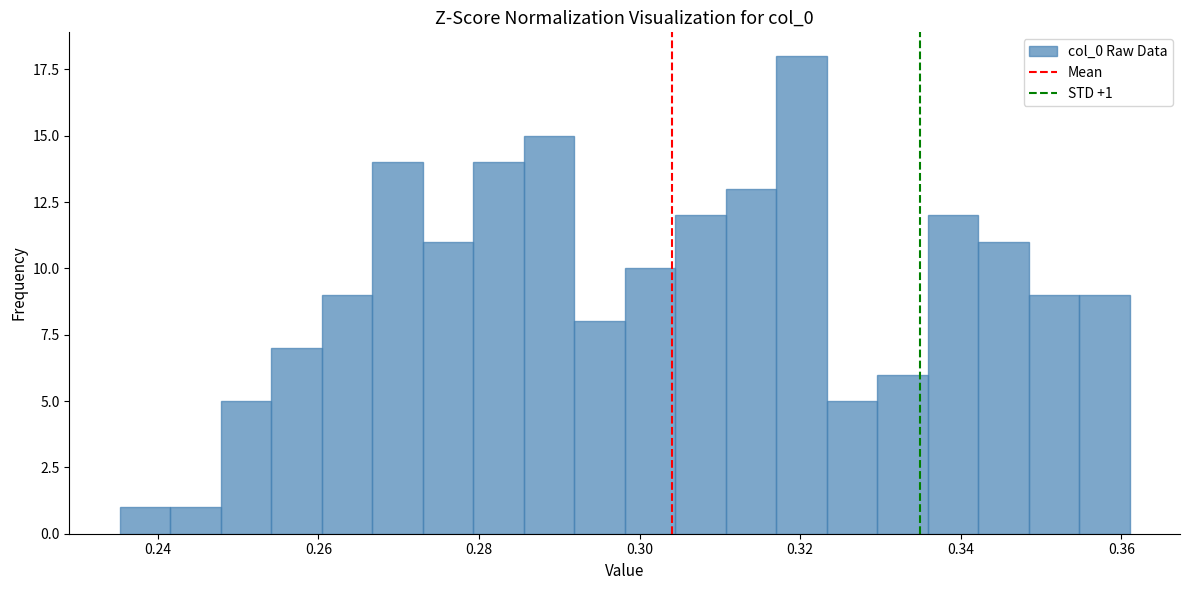

Around what value on the x-axis is the tallest bar? Give the approximate position of its centre, as read against the axis.

0.320